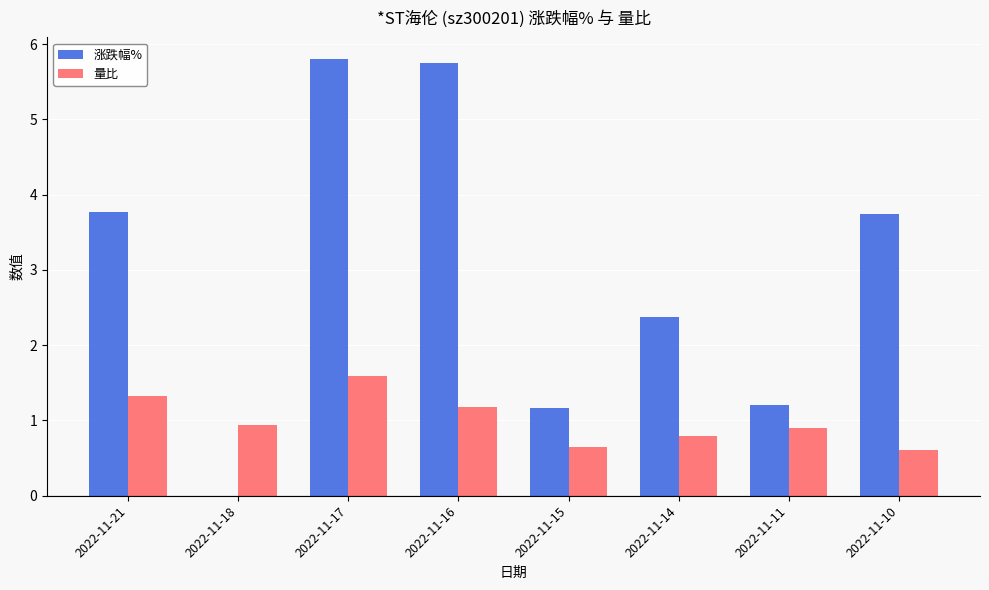

Count the number of categories in the chart.

8